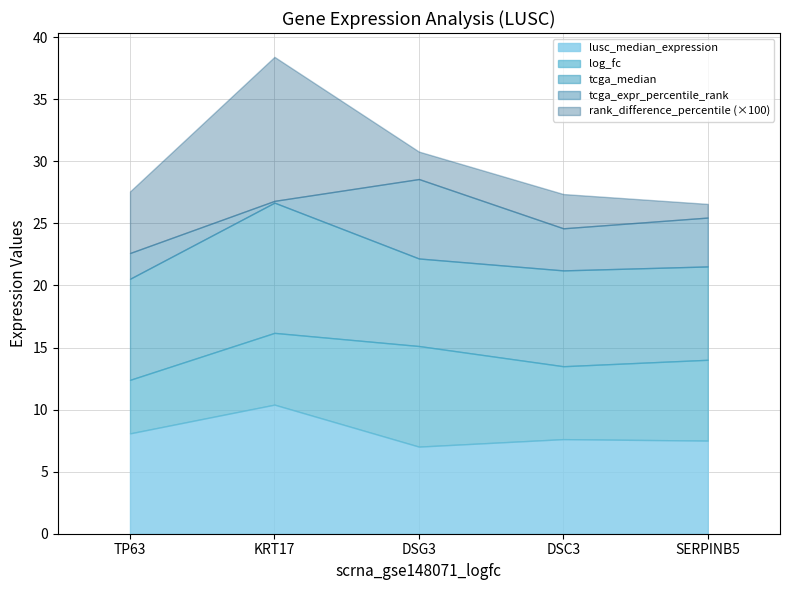

Reading left to right, list all the values displayed in this chart.

lusc_median_expression: TP63=8.1	KRT17=10.4	DSG3=7.0	DSC3=7.6	SERPINB5=7.5
tcga_expr_percentile_rank: TP63=2.1	KRT17=0.1	DSG3=6.4	DSC3=3.4	SERPINB5=3.9
log_fc: TP63=4.3	KRT17=5.8	DSG3=8.1	DSC3=5.9	SERPINB5=6.5
tcga_median: TP63=8.1	KRT17=10.5	DSG3=7.1	DSC3=7.7	SERPINB5=7.5
rank_difference_percentile: TP63=0.0	KRT17=0.1	DSG3=0.0	DSC3=0.0	SERPINB5=0.0